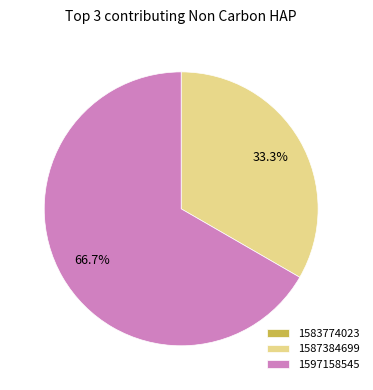

To the nearest percent, what is the difference between the 1587384699 and 1597158545 slice percentages?

33%